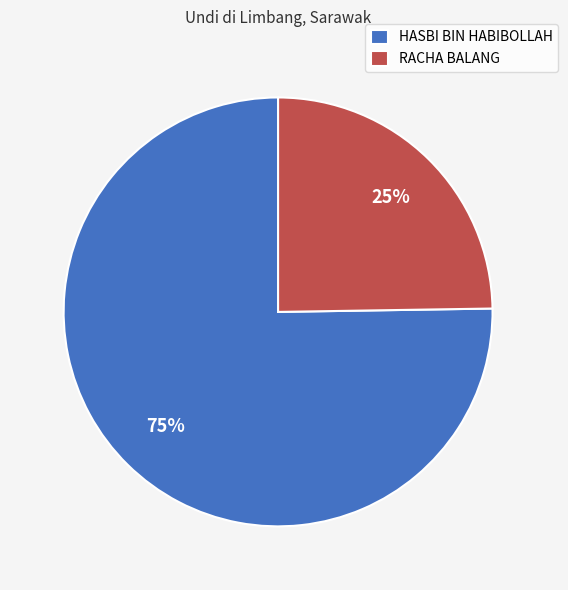

How many segments does this pie chart have?

2